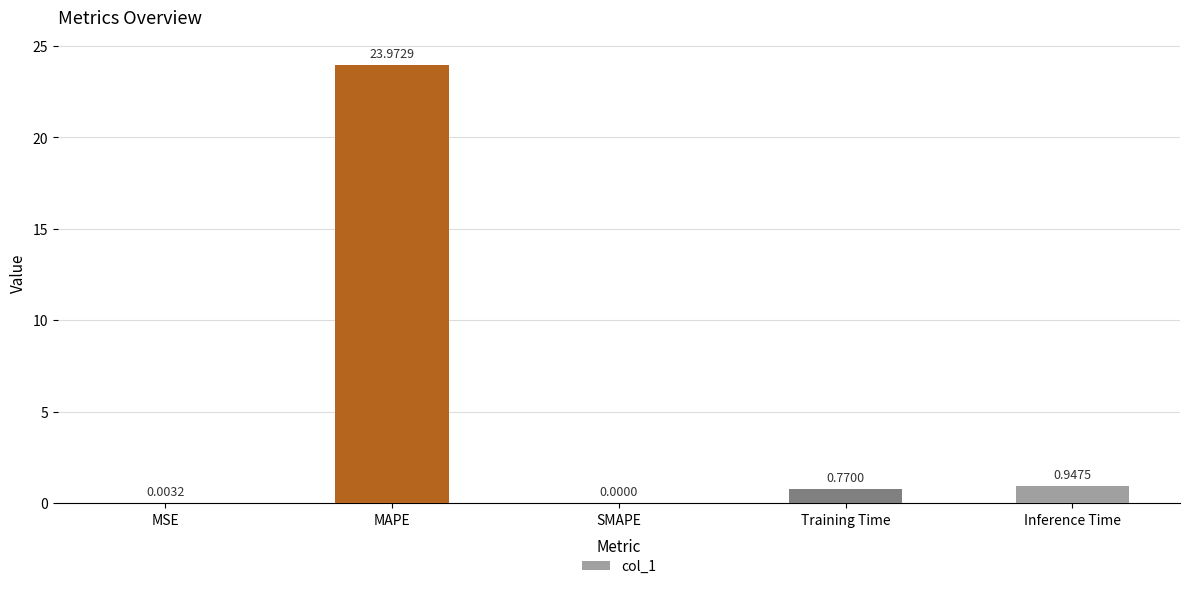

How many series are shown in this chart?

1